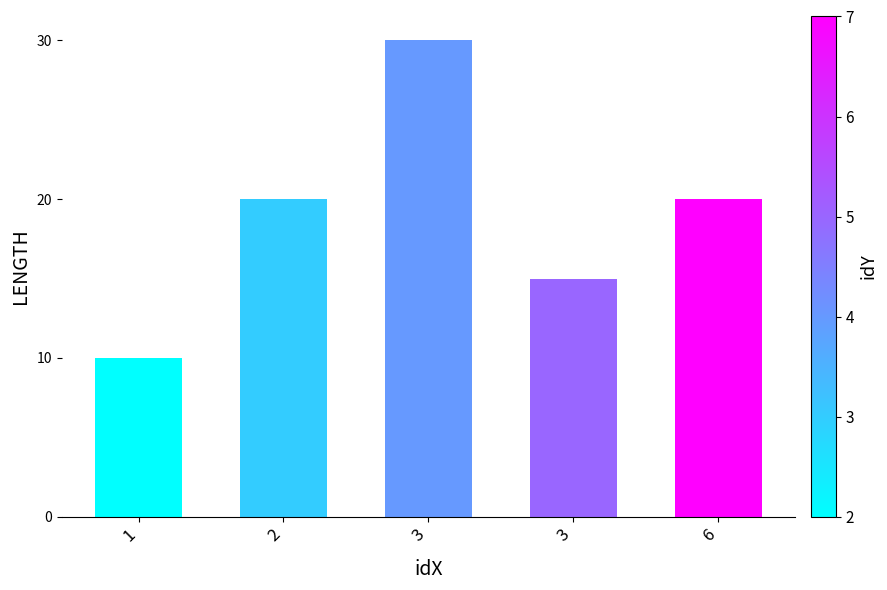

Where is the data nearest to the value 20?

2